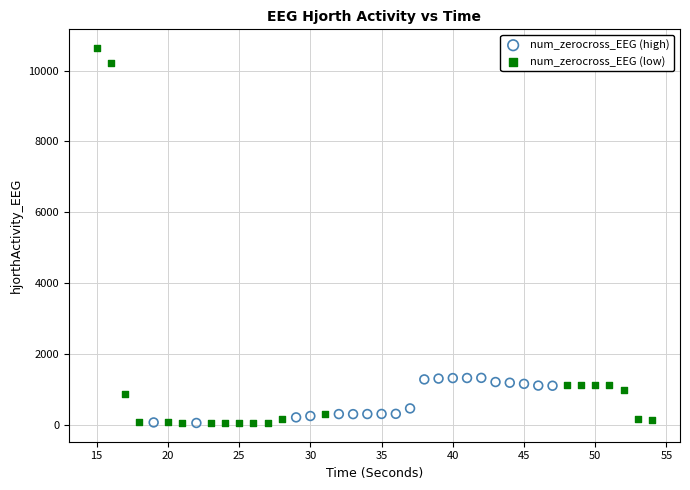

Which series reaches the maximum Y coordinate?

num_zerocross_EEG (low)